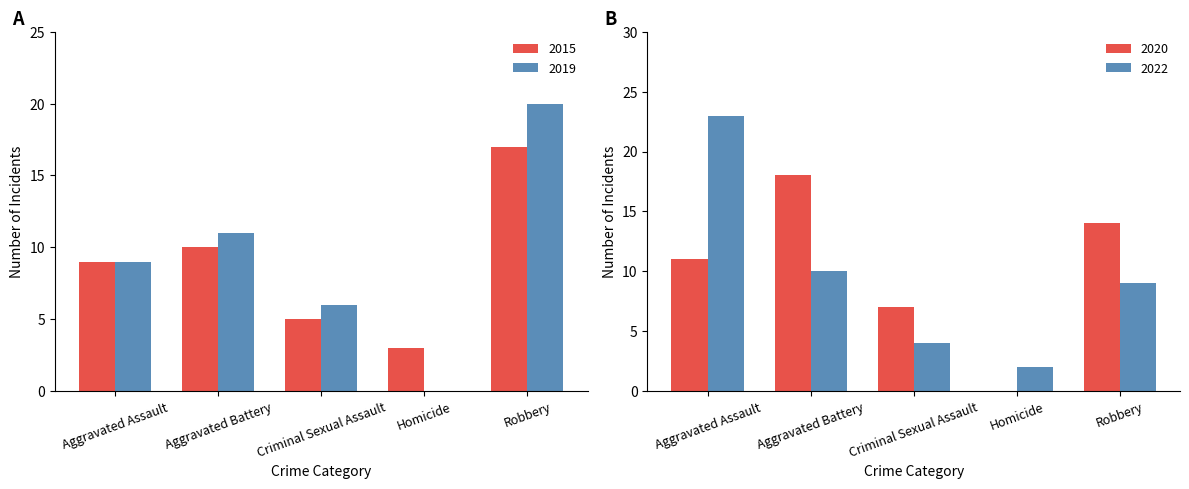

Is the value of 2015 at Aggravated Battery greater than the value of 2019 at Homicide?

Yes